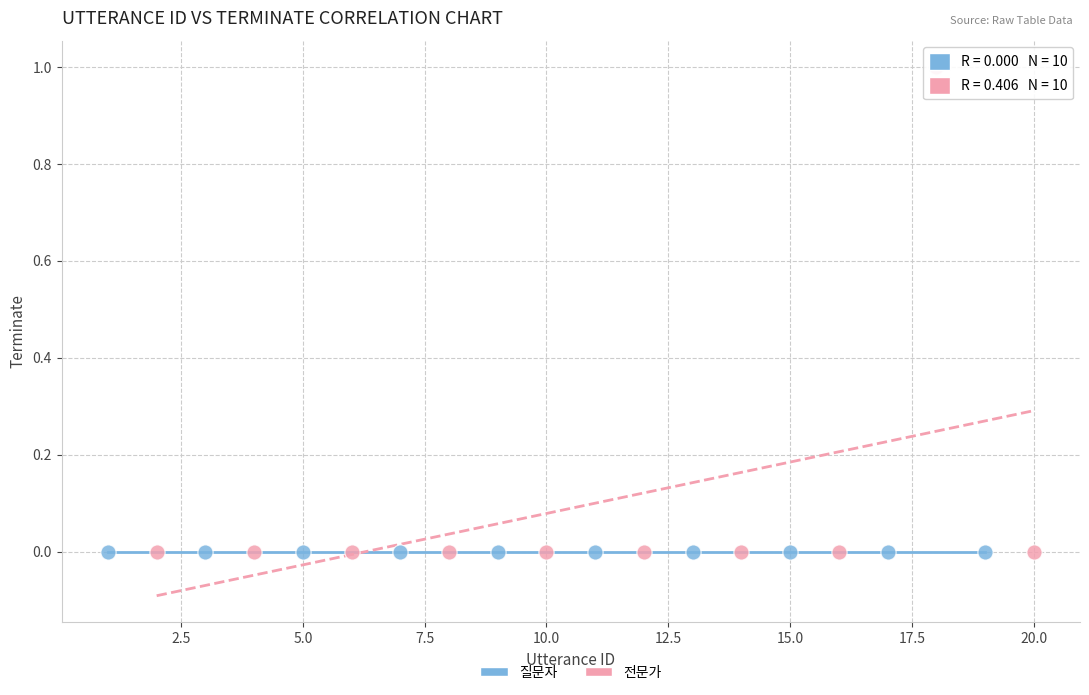

Which series contains the highest Y value?

전문가